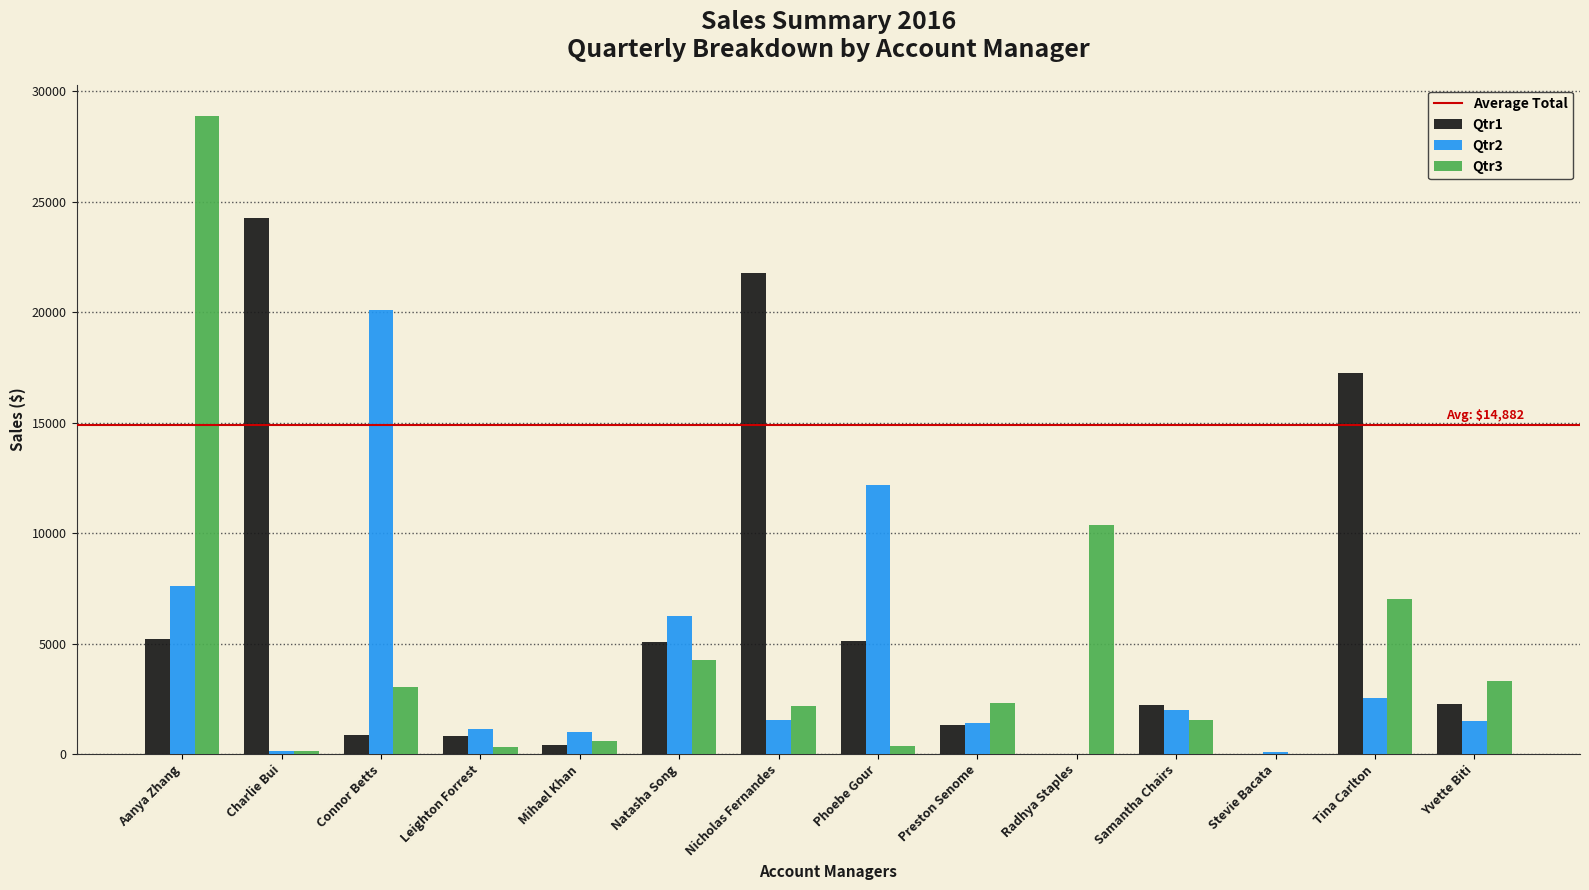

The Qtr3 series shows 5770.6 at Radhya Staples. True or false?

False